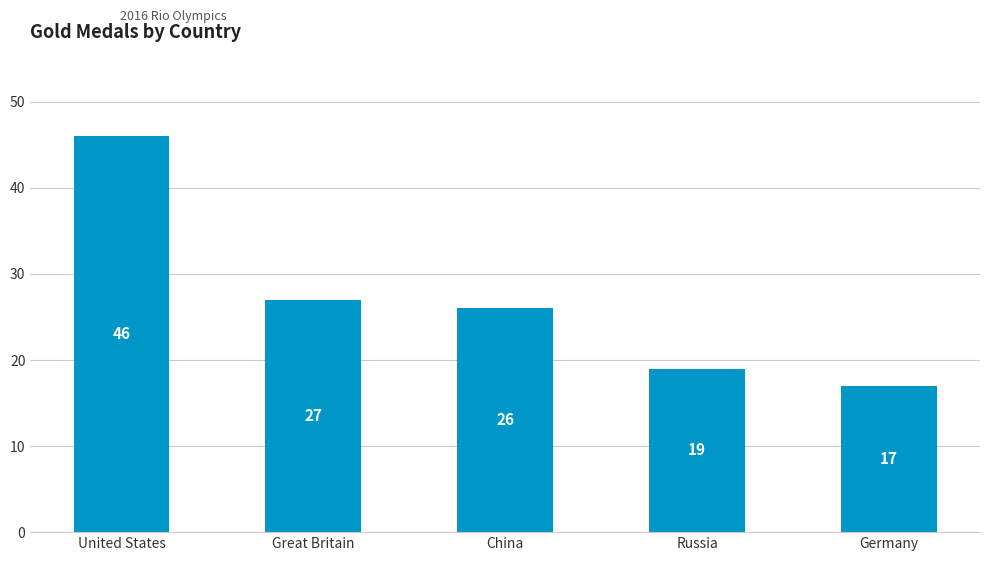

List the labels in order of value, smallest first.

Germany, Russia, China, Great Britain, United States